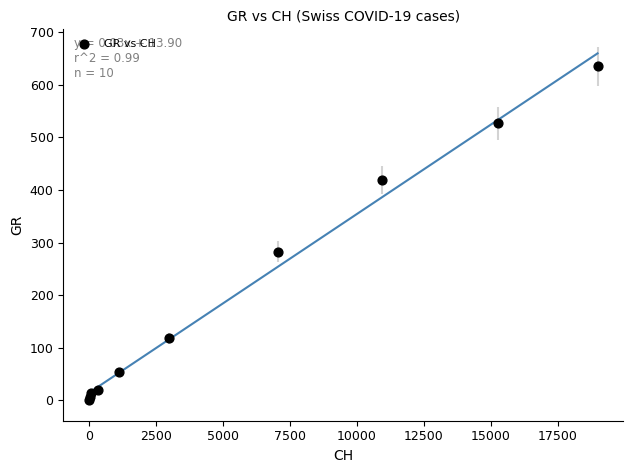

What Y value in the scatter plot is closest to 317?

283